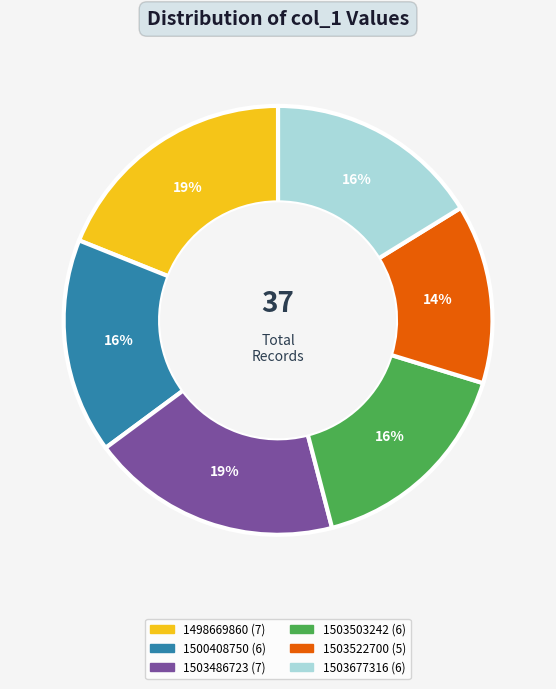

The 1503486723 slice represents 7% of the pie. True or false?

False